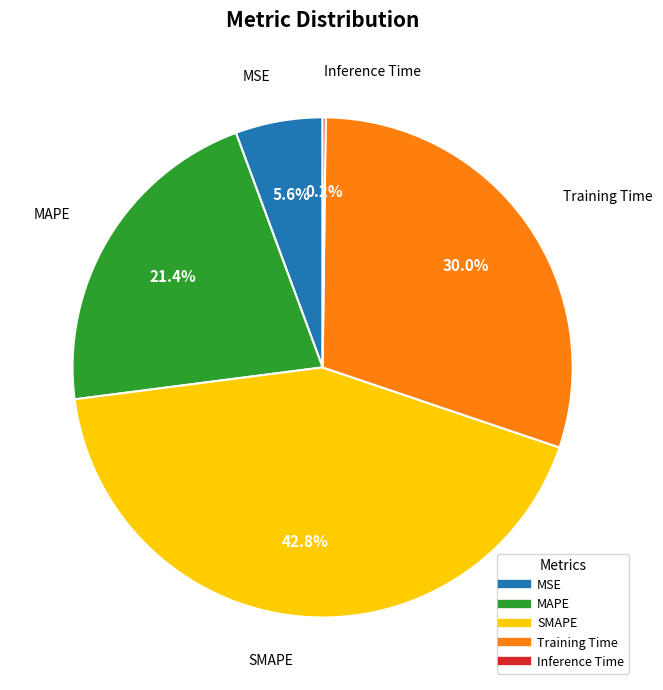

What percentage is NOT represented by SMAPE?

57.2%